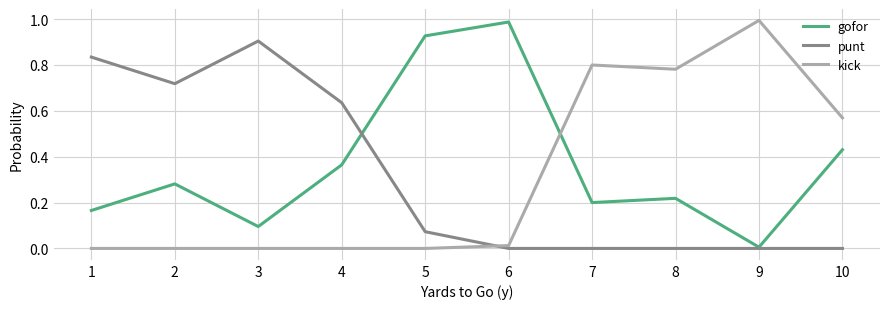

At which category does gofor reach its first local peak?

2